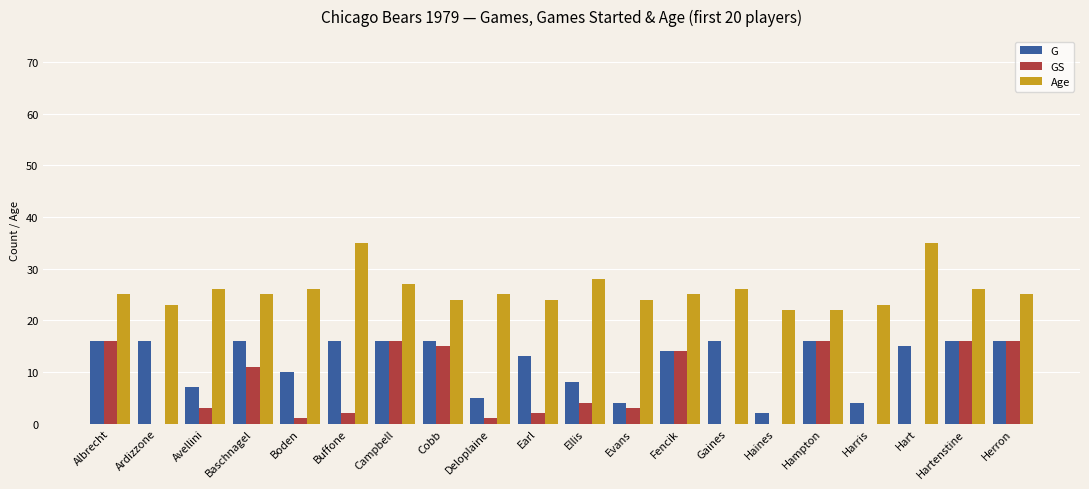

What is the sum of the G values at Hart and Albrecht?

31